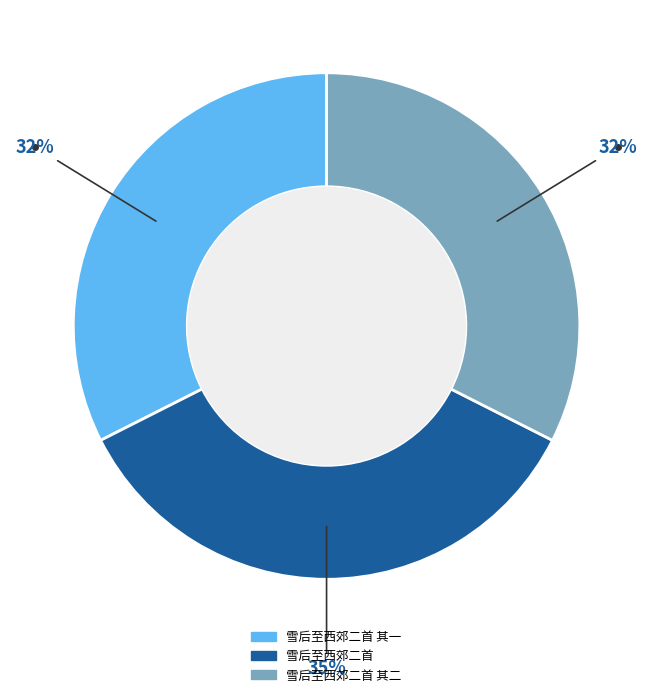

Is there a majority slice in this chart?

No